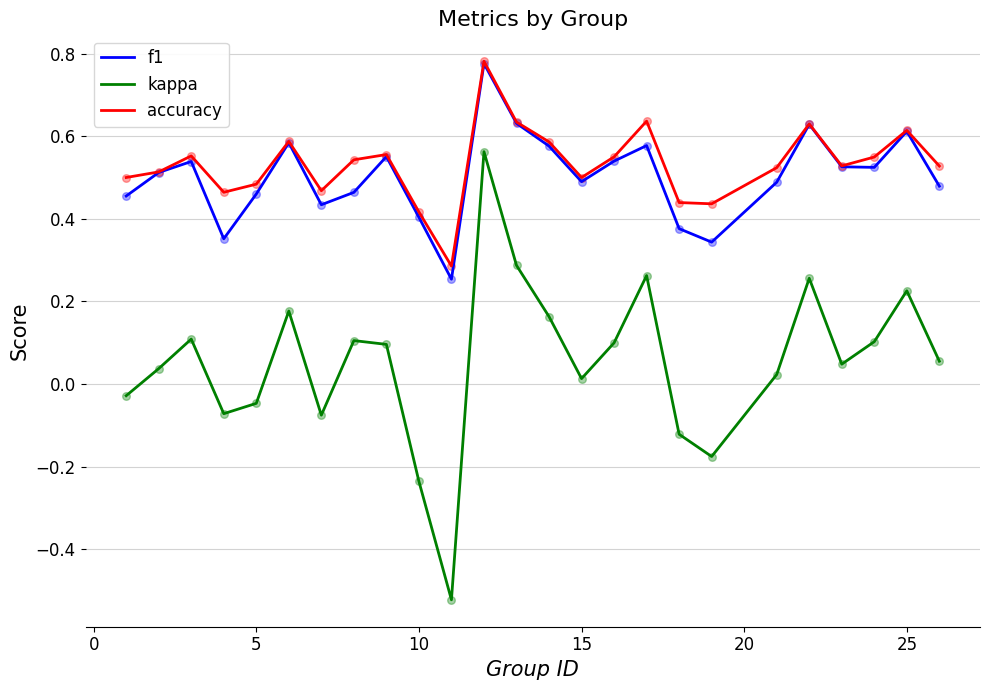

Which series has the widest spread of values?

kappa